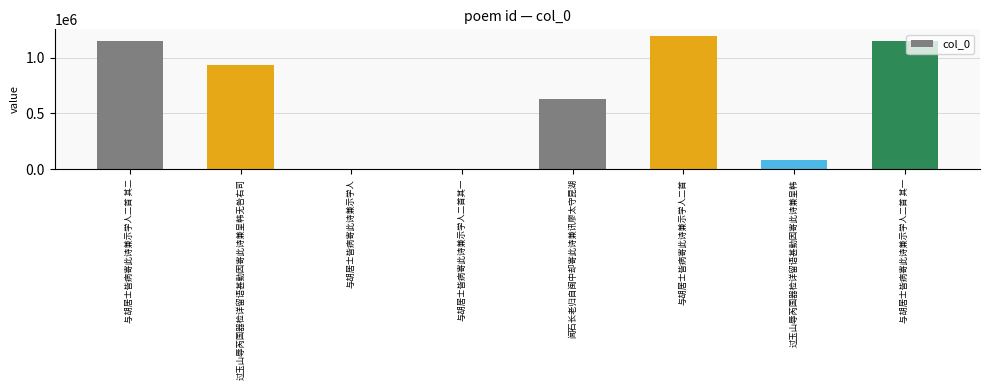

At which category does the chart reach its peak across all series?

与胡居士皆病寄此诗兼示学人二首